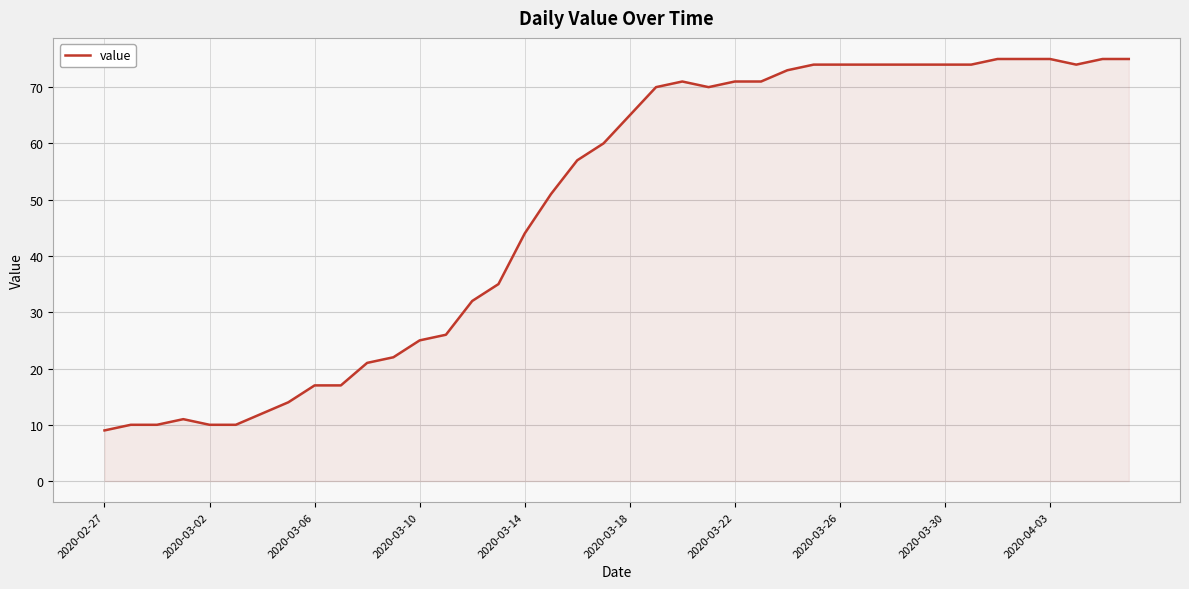

What is the smallest value displayed?

9